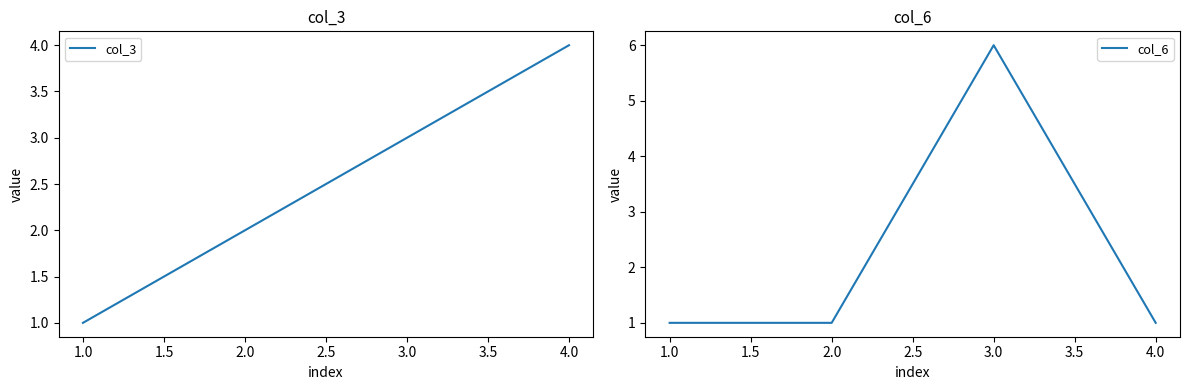

Which series ends up on top after the final intersection of col_6 and col_3?

col_3